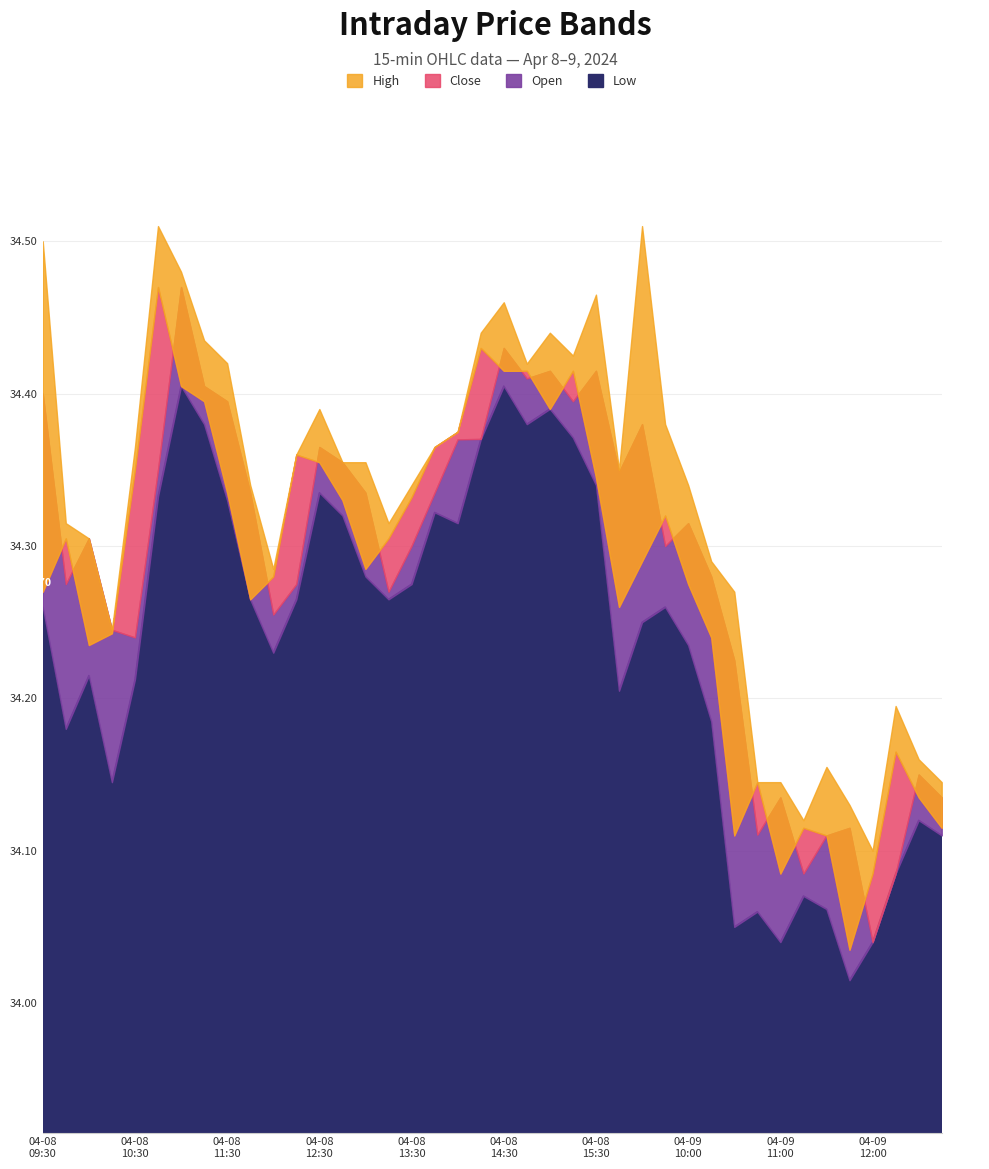

Which series changed the most between 2024-04-08 15:30 and 2024-04-09 12:15?

Open